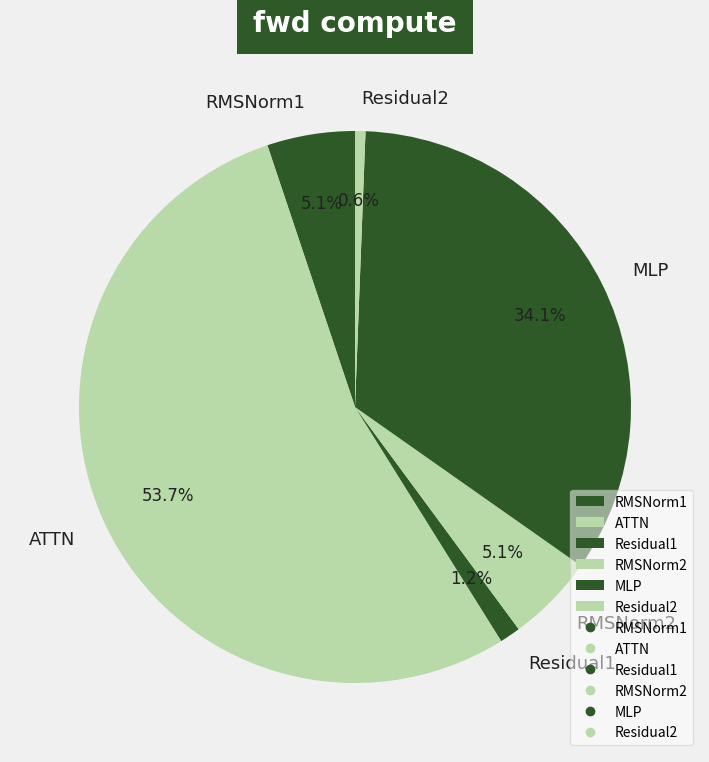

How many slices are in this pie chart?

6